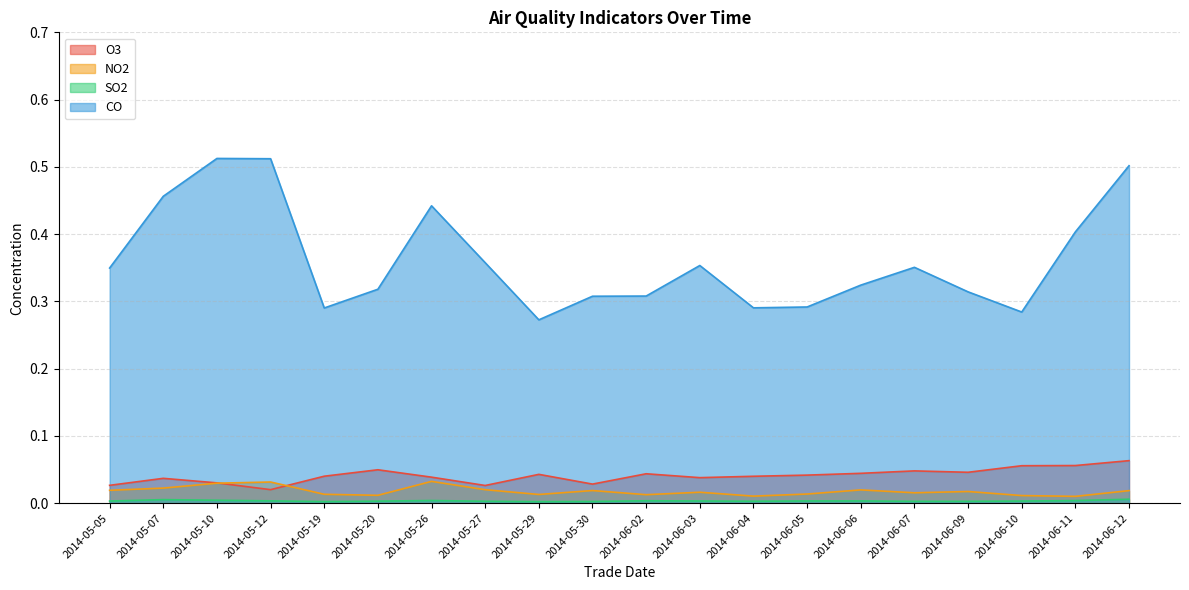

How many SO2 values are between 0 and 1?

20